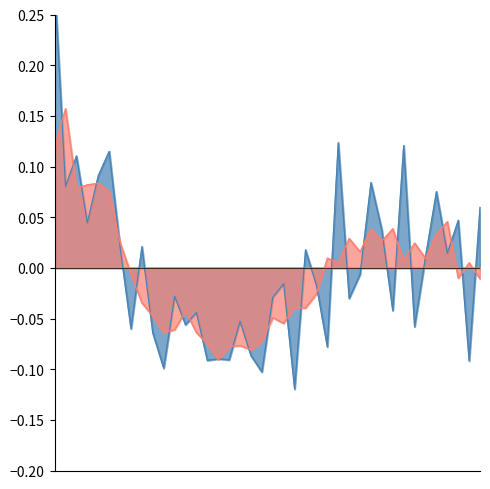

What is the difference between the maximum and minimum values?

0.4